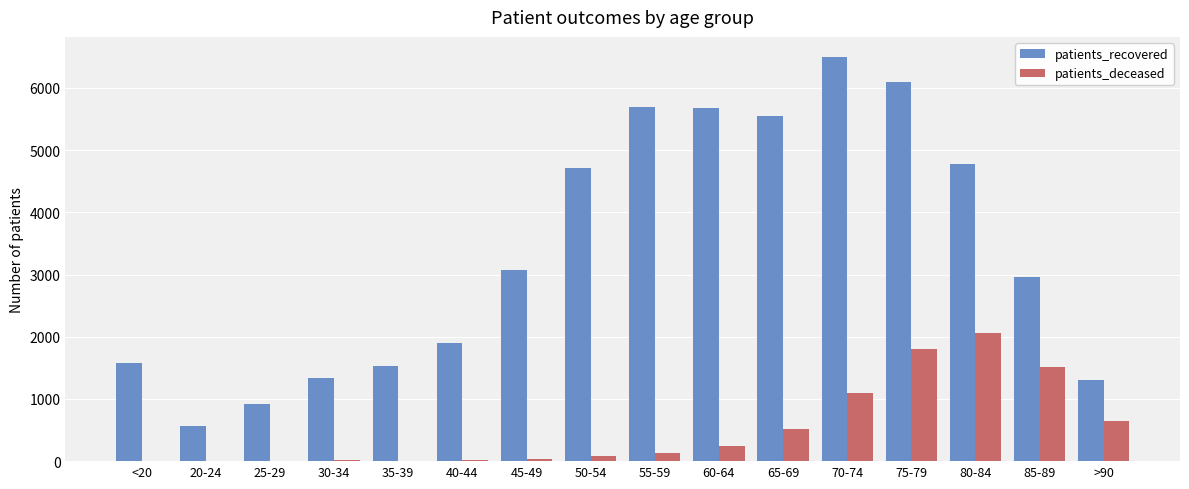

Between 30-34 and 65-69, which series saw the biggest shift?

patients_recovered